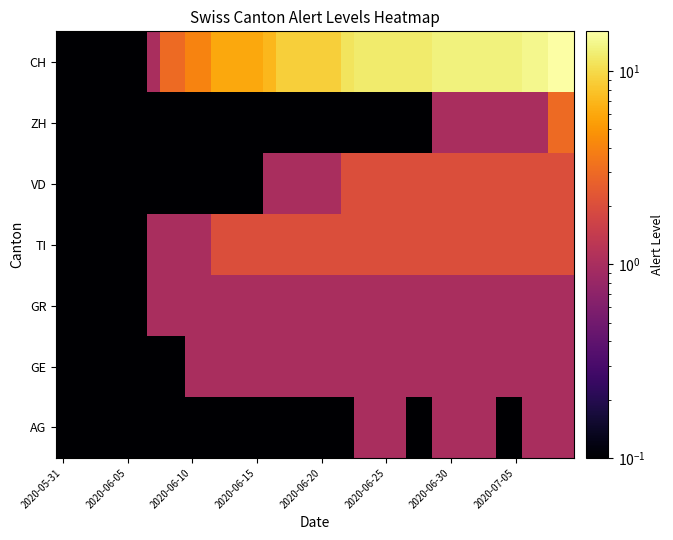

Reading left to right, what are all the values shown in this chart?

AG: 0.0	0.0	0.0	0.0	0.0	0.0	0.0	0.0	0.0	0.0	0.0	0.0	0.0	0.0	0.0	0.0	0.0	0.0	0.0	0.0	0.0	0.0	0.0	1.0	1.0	1.0	1.0	0.0	0.0	1.0	1.0	1.0	1.0	1.0	0.0	0.0	1.0	1.0	1.0	1.0
GE: 0.0	0.0	0.0	0.0	0.0	0.0	0.0	0.0	0.0	0.0	1.0	1.0	1.0	1.0	1.0	1.0	1.0	1.0	1.0	1.0	1.0	1.0	1.0	1.0	1.0	1.0	1.0	1.0	1.0	1.0	1.0	1.0	1.0	1.0	1.0	1.0	1.0	1.0	1.0	1.0
GR: 0.0	0.0	0.0	0.0	0.0	0.0	0.0	1.0	1.0	1.0	1.0	1.0	1.0	1.0	1.0	1.0	1.0	1.0	1.0	1.0	1.0	1.0	1.0	1.0	1.0	1.0	1.0	1.0	1.0	1.0	1.0	1.0	1.0	1.0	1.0	1.0	1.0	1.0	1.0	1.0
TI: 0.0	0.0	0.0	0.0	0.0	0.0	0.0	1.0	1.0	1.0	1.0	1.0	2.0	2.0	2.0	2.0	2.0	2.0	2.0	2.0	2.0	2.0	2.0	2.0	2.0	2.0	2.0	2.0	2.0	2.0	2.0	2.0	2.0	2.0	2.0	2.0	2.0	2.0	2.0	2.0
VD: 0.0	0.0	0.0	0.0	0.0	0.0	0.0	0.0	0.0	0.0	0.0	0.0	0.0	0.0	0.0	0.0	1.0	1.0	1.0	1.0	1.0	1.0	2.0	2.0	2.0	2.0	2.0	2.0	2.0	2.0	2.0	2.0	2.0	2.0	2.0	2.0	2.0	2.0	2.0	2.0
ZH: 0.0	0.0	0.0	0.0	0.0	0.0	0.0	0.0	0.0	0.0	0.0	0.0	0.0	0.0	0.0	0.0	0.0	0.0	0.0	0.0	0.0	0.0	0.0	0.0	0.0	0.0	0.0	0.0	0.0	1.0	1.0	1.0	1.0	1.0	1.0	1.0	1.0	1.0	3.0	3.0
CH: 0.0	0.0	0.0	0.0	0.0	0.0	0.0	1.0	3.0	3.0	4.0	4.0	6.0	6.0	6.0	6.0	7.0	9.0	9.0	9.0	9.0	9.0	11.0	12.0	12.0	12.0	12.0	12.0	12.0	13.0	13.0	13.0	13.0	13.0	13.0	13.0	14.0	14.0	16.0	16.0